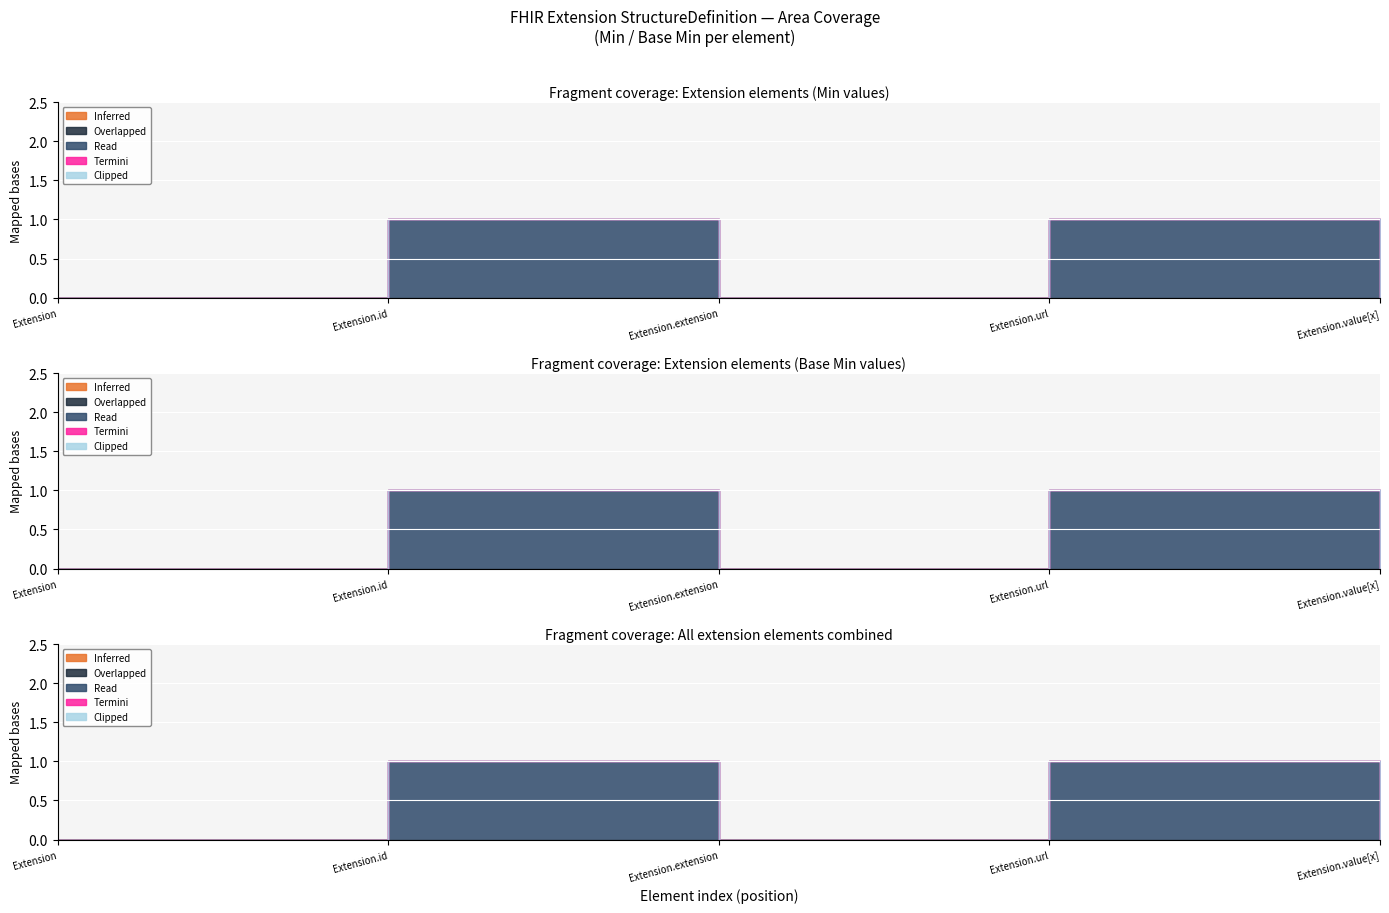

Rank the series at Extension from highest to lowest value.

Inferred, Overlapped, Read, Termini, Clipped